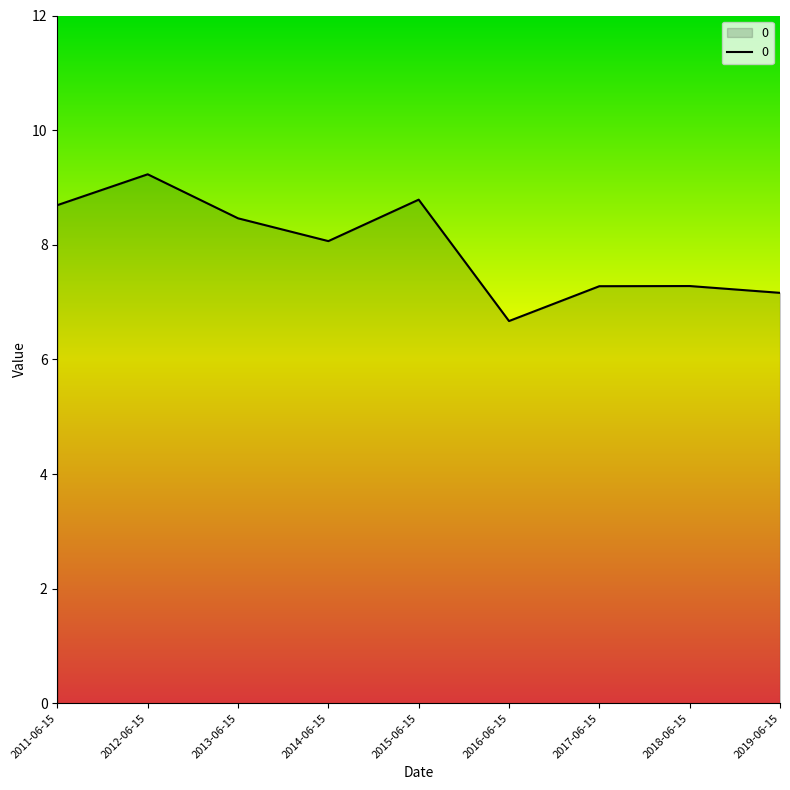

At which label does the data first exceed 8?

2011-06-15